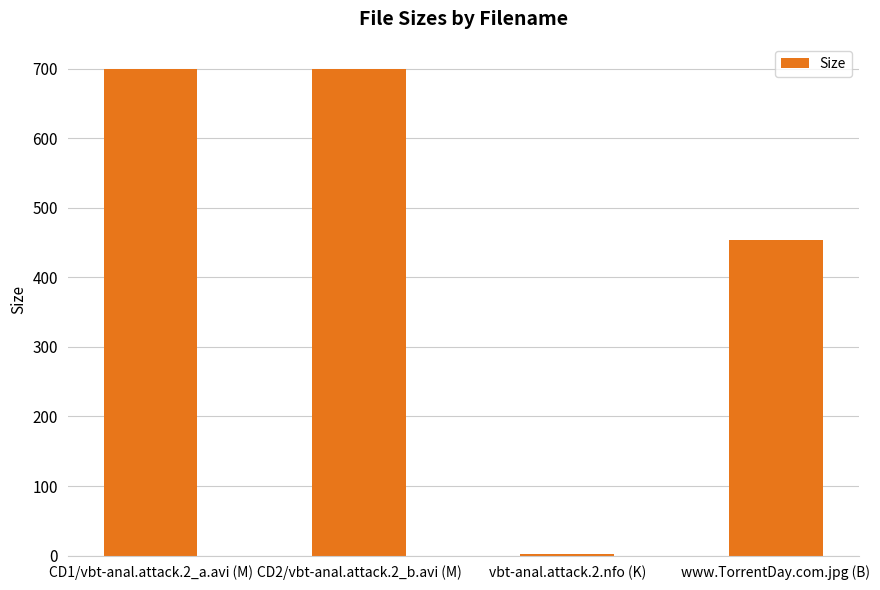

What is the maximum value shown in the chart?

700.2